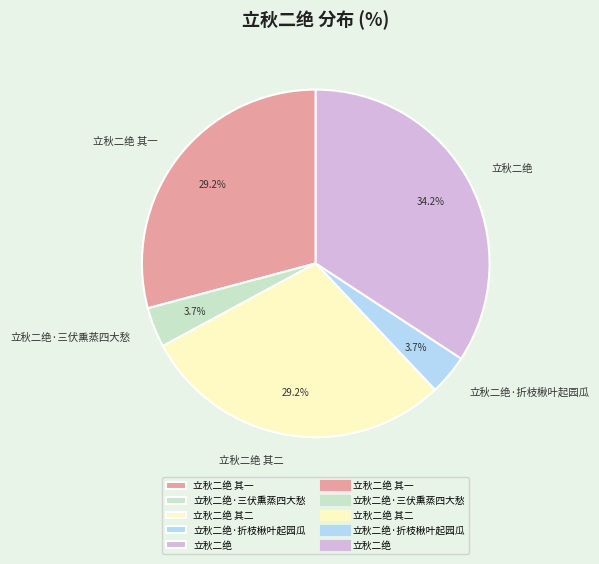

True or false: 立秋二绝·三伏熏蒸四大愁 accounts for 4% of the total.

True